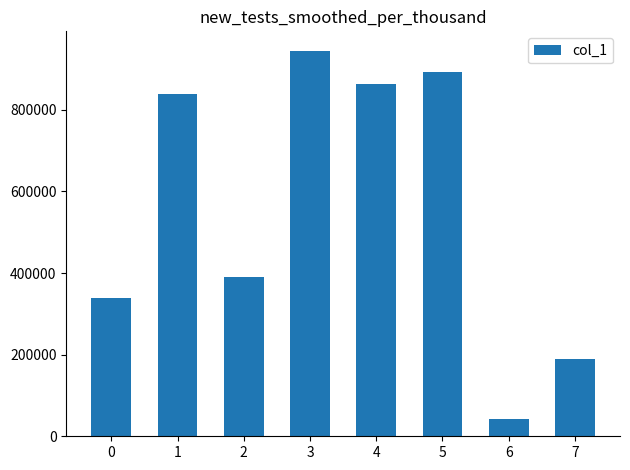

What is the value of the 7th bar from the left?

42079